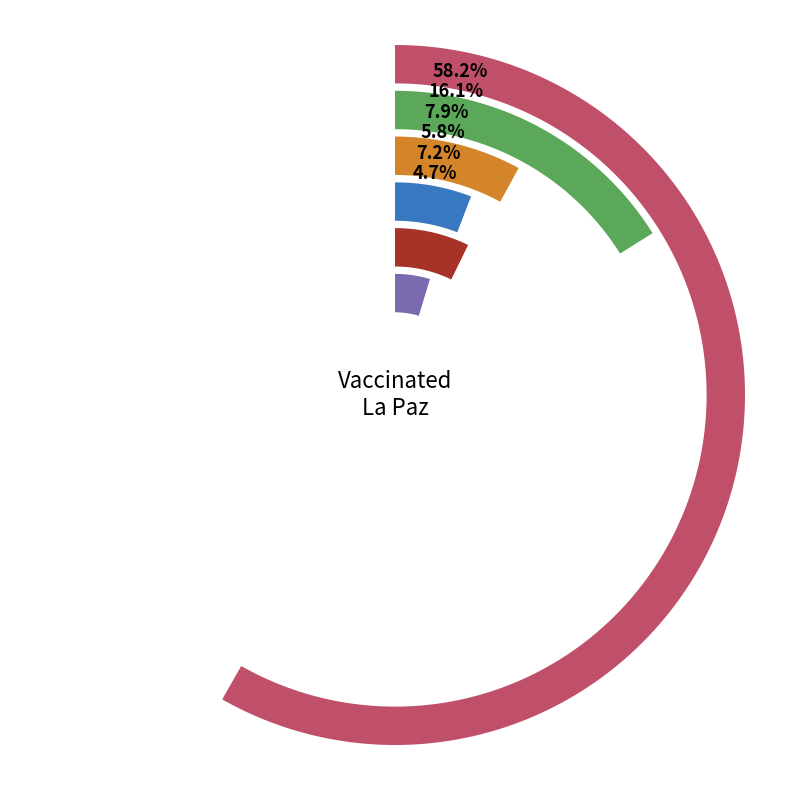

Rank the categories by value from lowest to highest.

<20, 35-44, 20-34, 45-54, 55-64, 65+